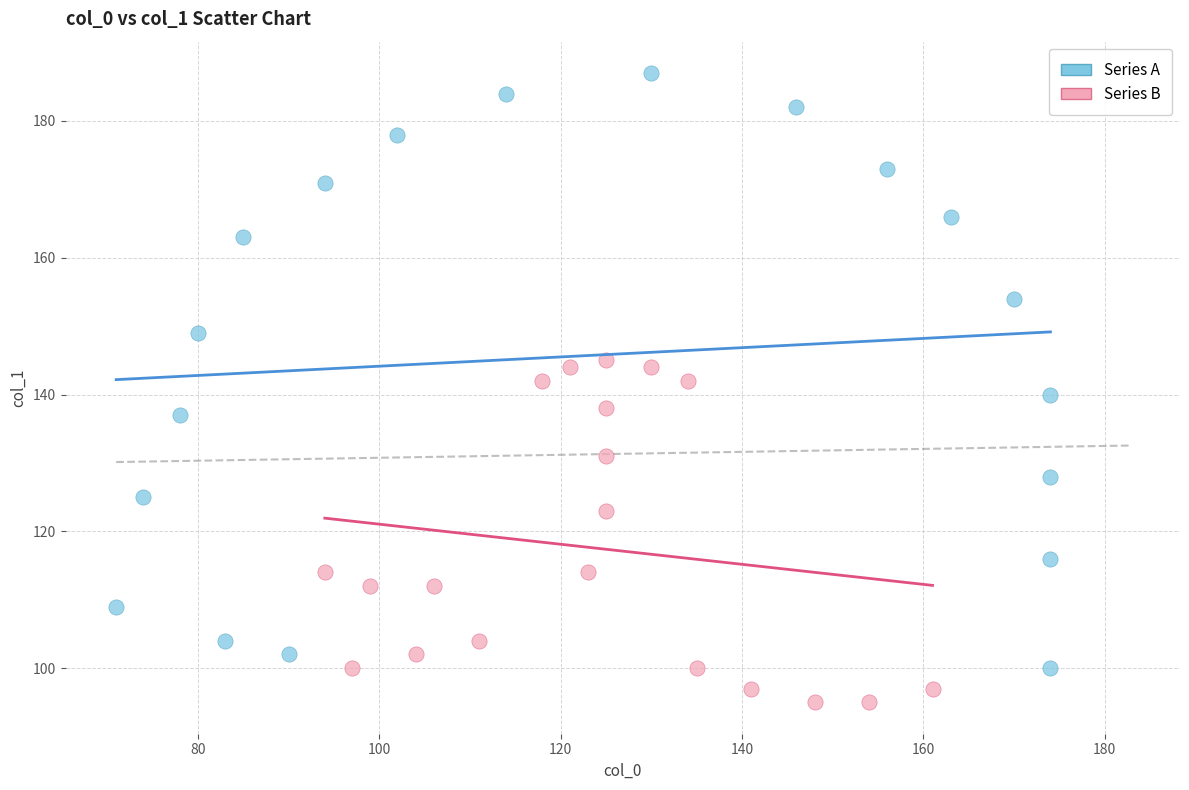

Which series contains the highest Y value?

Series A